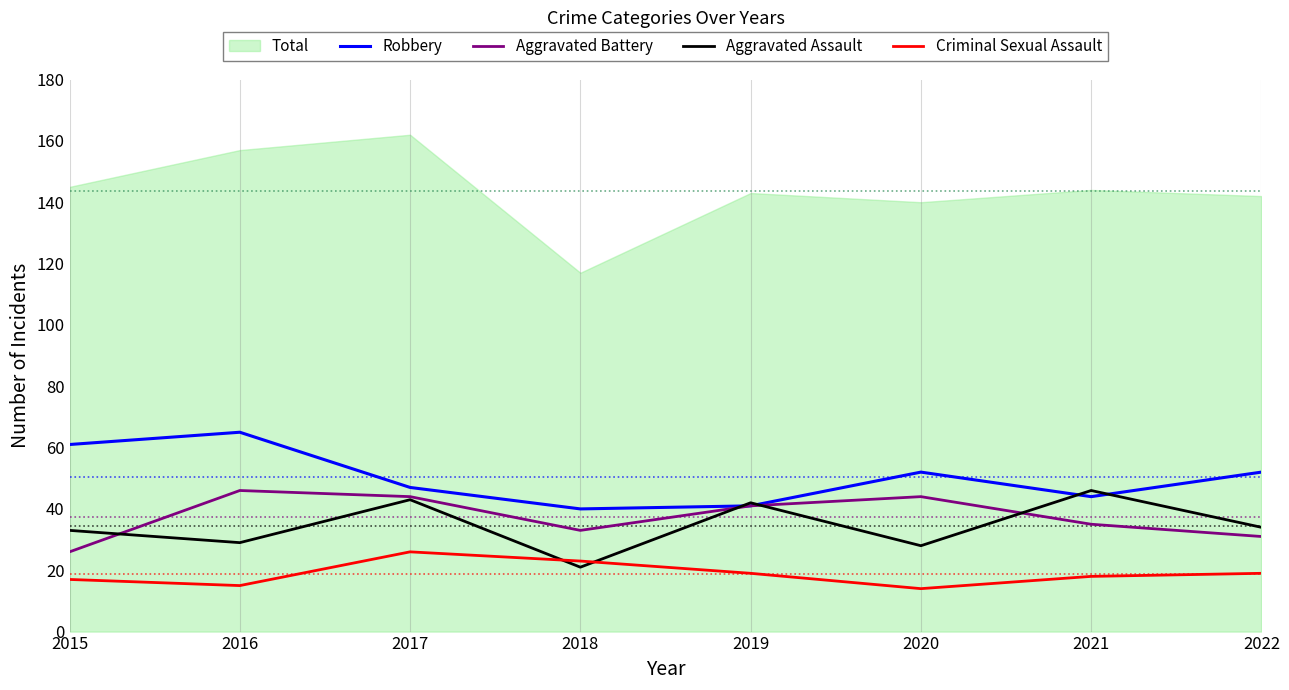

The value of Criminal Sexual Assault at 2022 is 19. True or false?

True